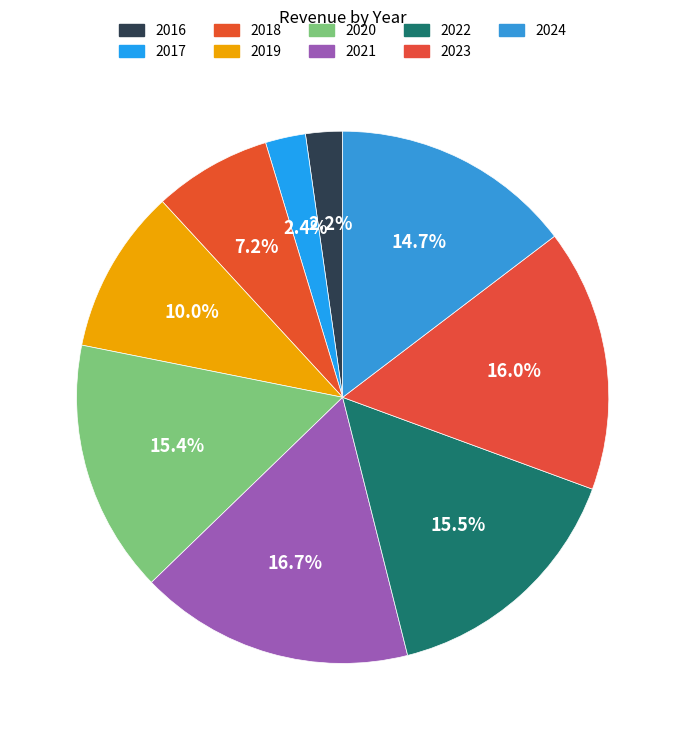

What percentage is NOT represented by 2023?

84.0%